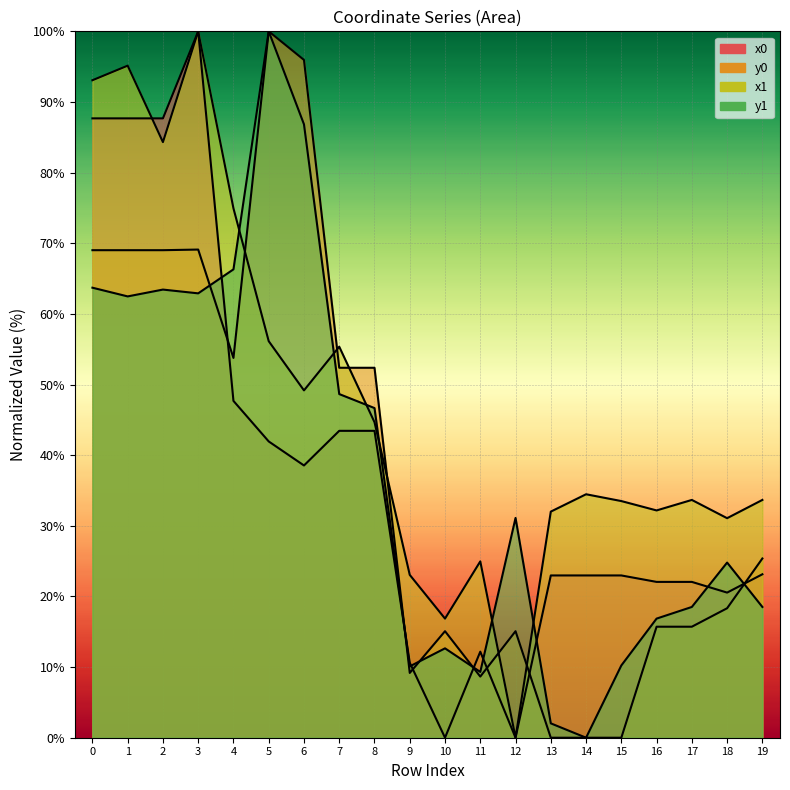

The y1 series shows 48.7 at 7. True or false?

True